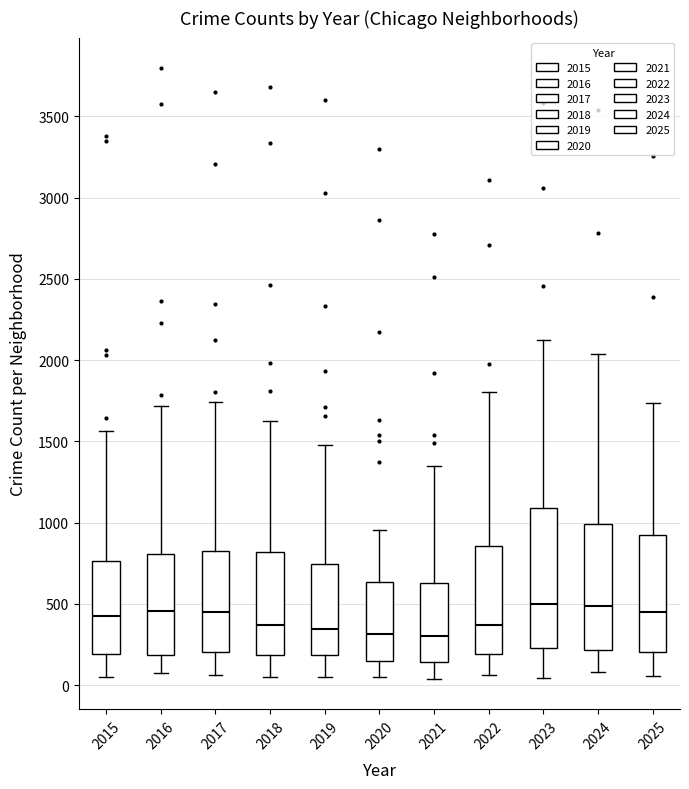

Reading left to right, transcribe this box plot: for each box, give where its median line is, the range the box spans, and where its two whiskers end, as read against the y-axis. The values are not printed on the chart, so give them approximately, as read against the axis.

2015: median 400, box 200 to 750, whiskers 50 to 1550
2016: median 450, box 200 to 800, whiskers 50 to 1700
2017: median 450, box 200 to 850, whiskers 50 to 1750
2018: median 350, box 200 to 800, whiskers 50 to 1650
2019: median 350, box 200 to 750, whiskers 50 to 1500
2020: median 300, box 150 to 650, whiskers 50 to 950
2021: median 300, box 150 to 650, whiskers 50 to 1350
2022: median 350, box 200 to 850, whiskers 50 to 1800
2023: median 500, box 250 to 1100, whiskers 50 to 2100
2024: median 500, box 200 to 1000, whiskers 100 to 2050
2025: median 450, box 200 to 900, whiskers 50 to 1750